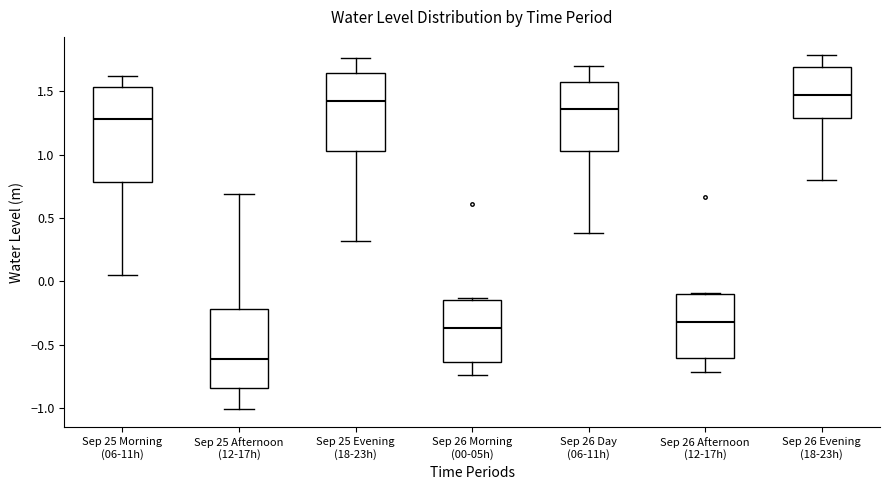

Reading left to right, read every box against the y-axis: the position of its median line, the range the box covers, and the ends of its whiskers. The values are not printed on the chart, so give them approximately, as read against the axis.

Sep 25 Morning (06-11h): median 1.30, box 0.80 to 1.55, whiskers 0.05 to 1.60
Sep 25 Afternoon (12-17h): median -0.60, box -0.85 to -0.20, whiskers -1.00 to 0.70
Sep 25 Evening (18-23h): median 1.45, box 1.05 to 1.65, whiskers 0.30 to 1.75
Sep 26 Morning (00-05h): median -0.35, box -0.65 to -0.15, whiskers -0.75 to -0.15
Sep 26 Day (06-11h): median 1.35, box 1.05 to 1.55, whiskers 0.40 to 1.70
Sep 26 Afternoon (12-17h): median -0.30, box -0.60 to -0.10, whiskers -0.70 to -0.10
Sep 26 Evening (18-23h): median 1.45, box 1.30 to 1.70, whiskers 0.80 to 1.80